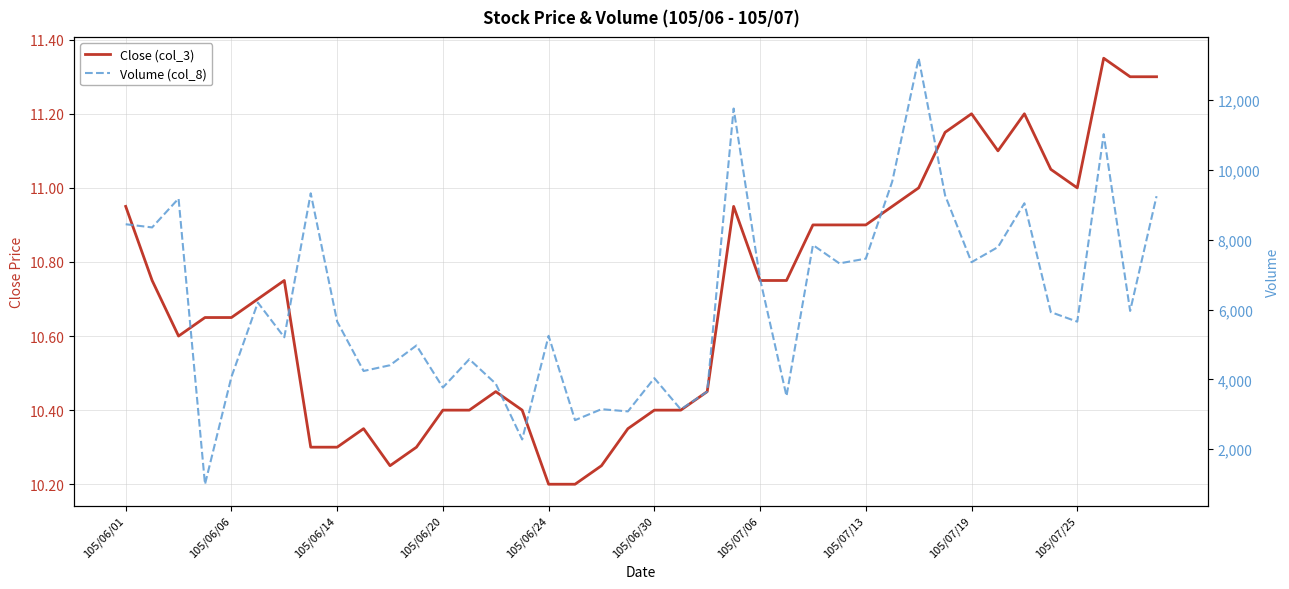

Where is Volume (col_8) nearest to the value 7096?

105/07/06